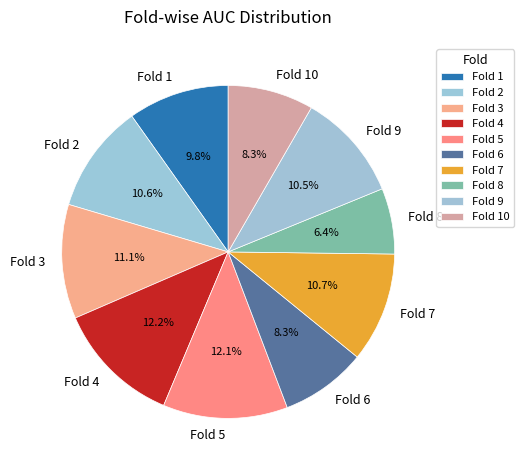

Which category has the smallest portion of the pie?

Fold 8